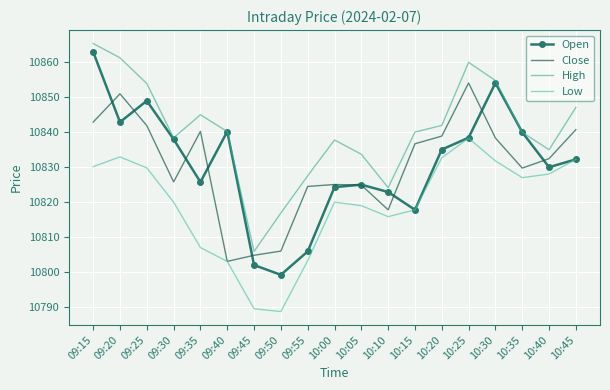

Reading right to left, transcribe all the data shown in this chart.

Open: 10832.2	10830.0	10840.0	10854.1	10838.5	10835.0	10817.8	10822.9	10825.0	10824.3	10805.9	10799.2	10802.0	10840.2	10825.8	10838.0	10849.0	10842.9	10863.0
Close: 10840.8	10832.5	10829.8	10838.4	10854.1	10838.9	10836.7	10817.8	10824.9	10825.0	10824.5	10806.0	10804.8	10803.0	10840.2	10825.8	10841.9	10851.0	10842.9
High: 10847.1	10835.0	10840.0	10854.8	10860.0	10842.0	10840.0	10824.1	10833.7	10837.8	10827.5	10816.9	10805.9	10840.2	10845.0	10838.4	10854.0	10861.3	10865.4
Low: 10832.2	10828.0	10827.0	10831.8	10838.3	10832.7	10817.8	10815.9	10819.0	10820.0	10803.2	10788.7	10789.5	10803.0	10807.0	10820.0	10829.8	10833.0	10830.1